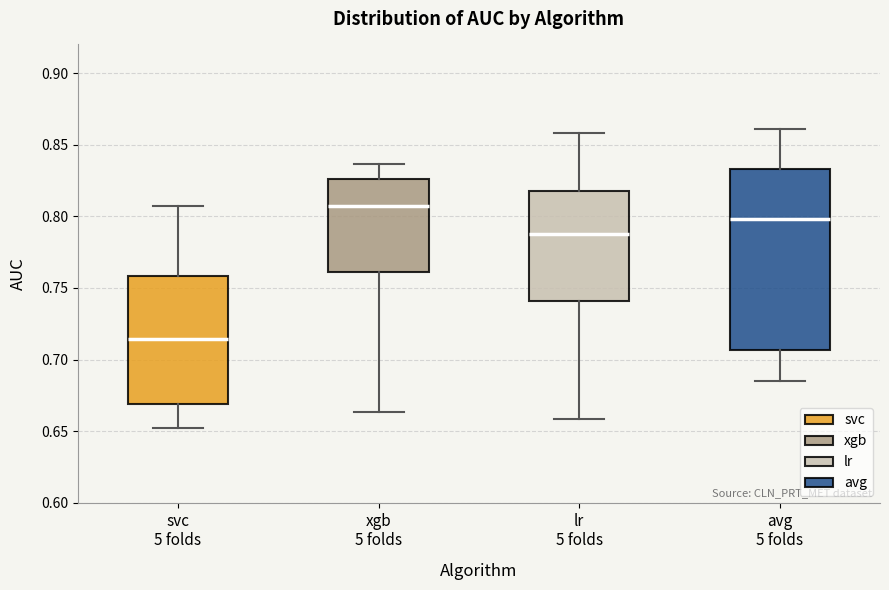

Which box's median line is the highest?

xgb 5 folds